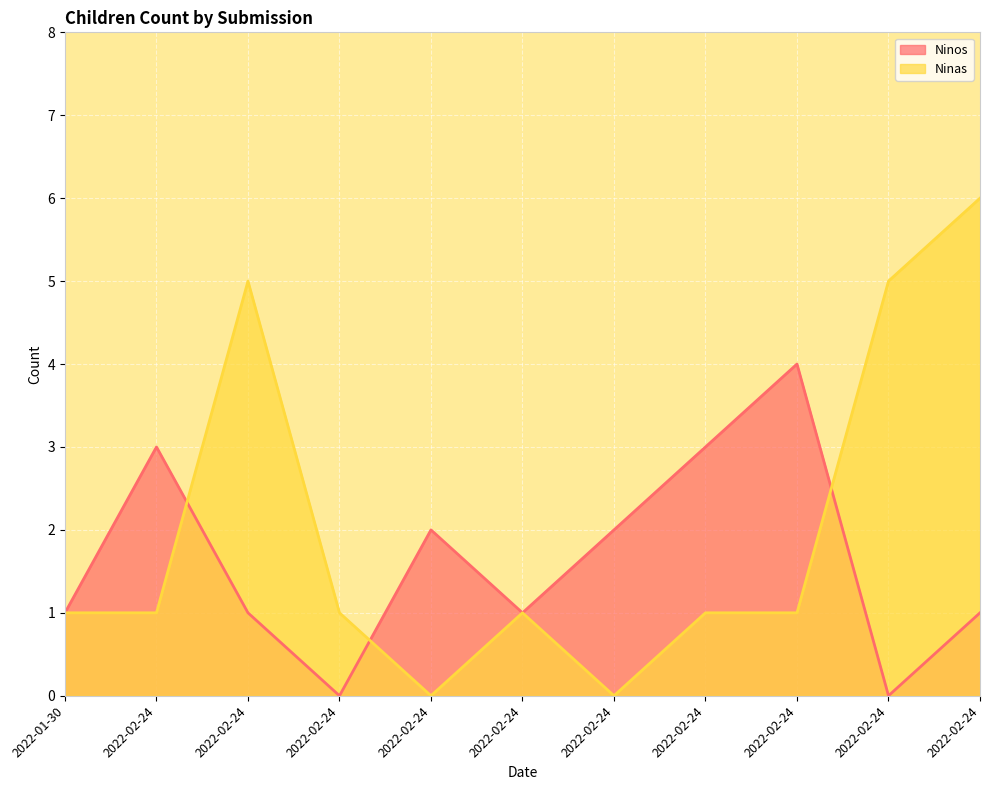

List the labels in order of Ninos value, largest first.

2022-02-24, 2022-02-24, 2022-02-24, 2022-02-24, 2022-02-24, 2022-01-30, 2022-02-24, 2022-02-24, 2022-02-24, 2022-02-24, 2022-02-24